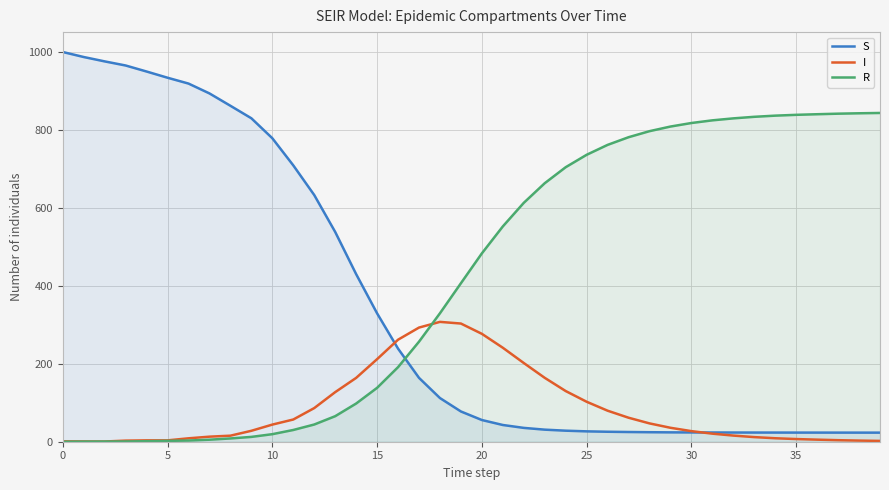

Which series has the largest total across all categories?

R